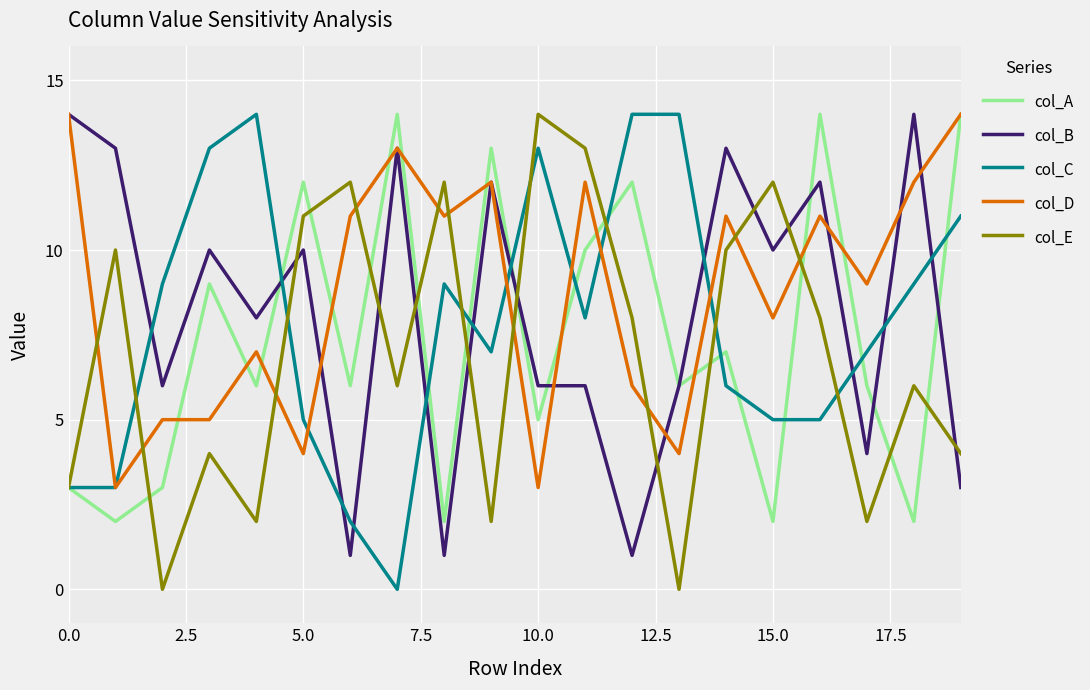

What is the greatest value displayed?

14